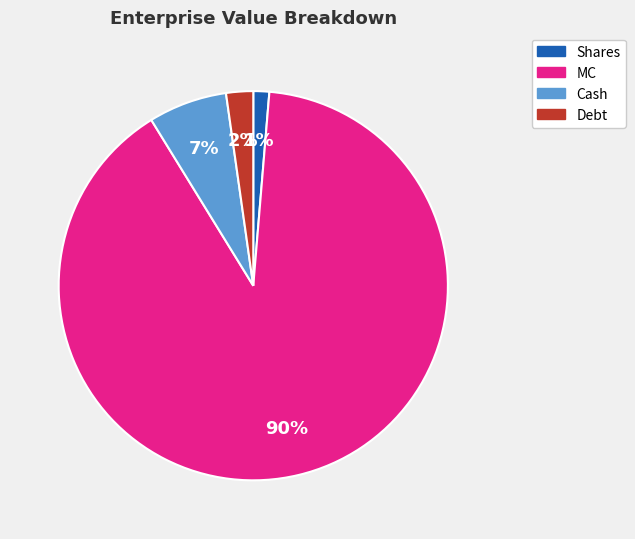

True or false: Debt accounts for 17% of the total.

False